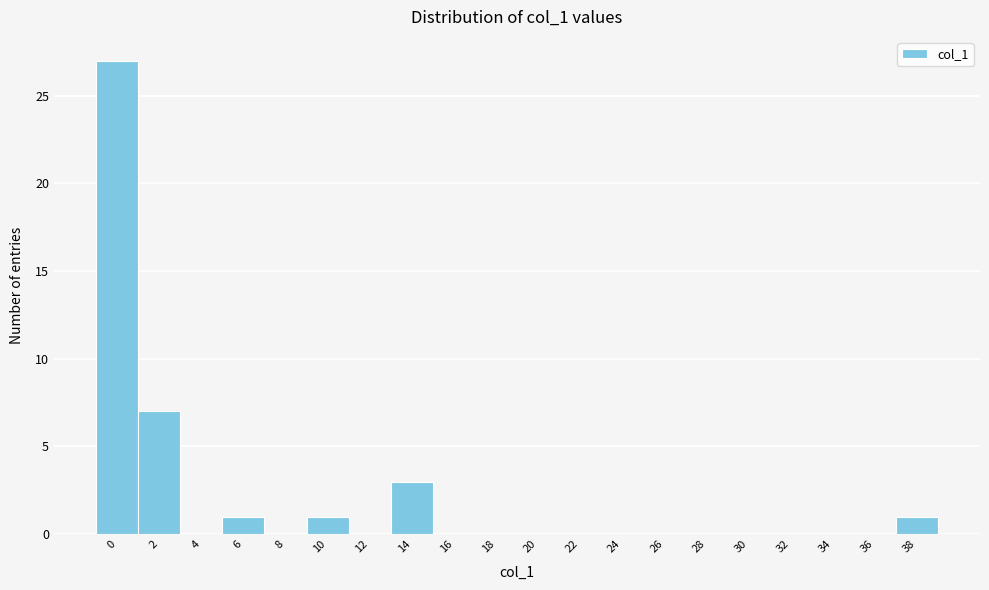

Reading left to right, what are all the values shown in this chart?

0=27	2=7	4=0	6=1	8=0	10=1	12=0	14=3	16=0	18=0	20=0	22=0	24=0	26=0	28=0	30=0	32=0	34=0	36=0	38=1